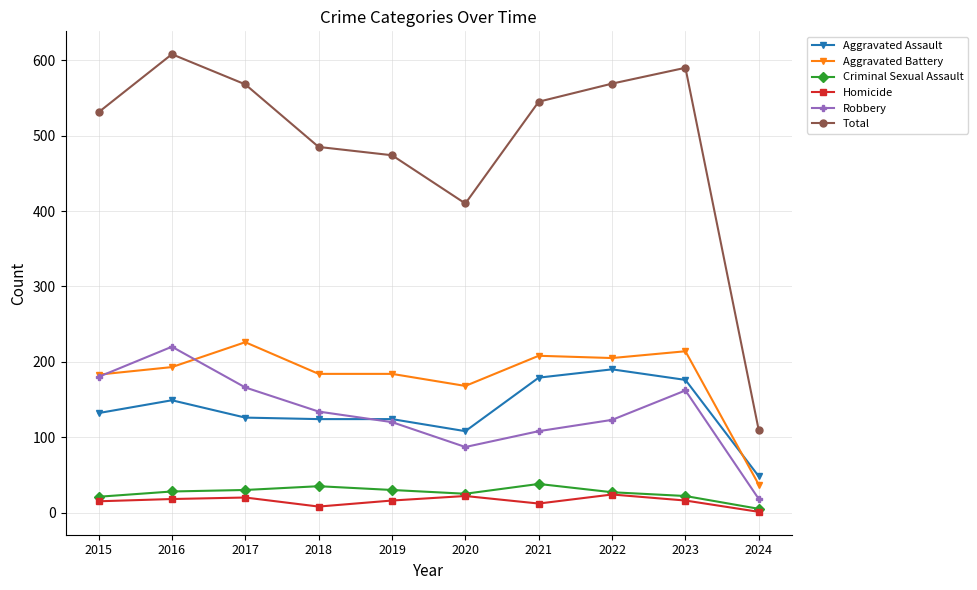

True or false: Aggravated Assault and Criminal Sexual Assault cross at least once.

False